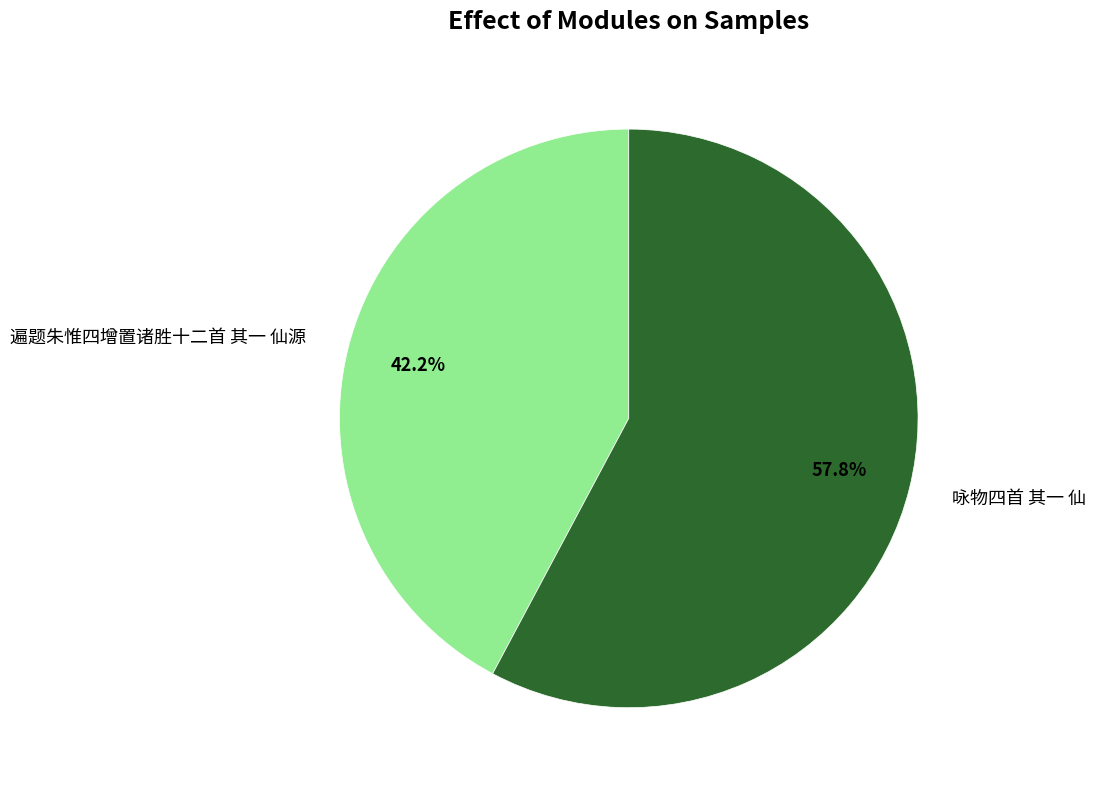

To the nearest percent, what percentage of the pie is 咏物四首 其一 仙?

58%